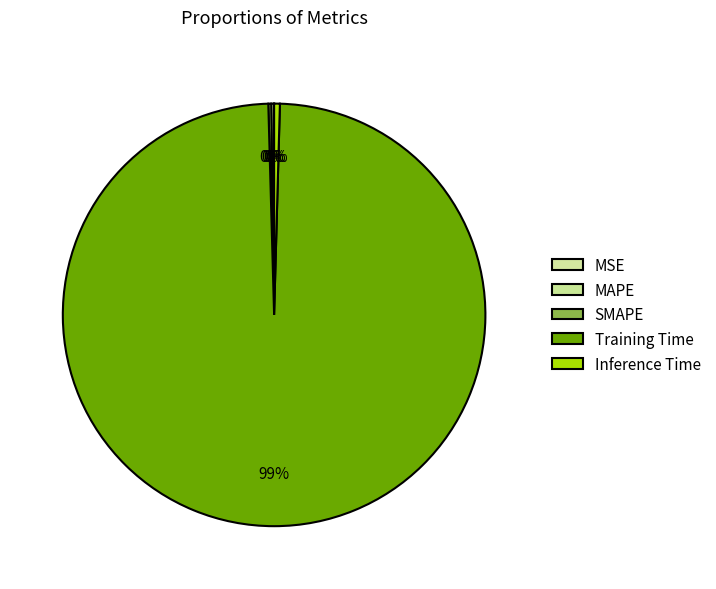

To the nearest percent, what is the difference between the largest and smallest slice percentages?

99%